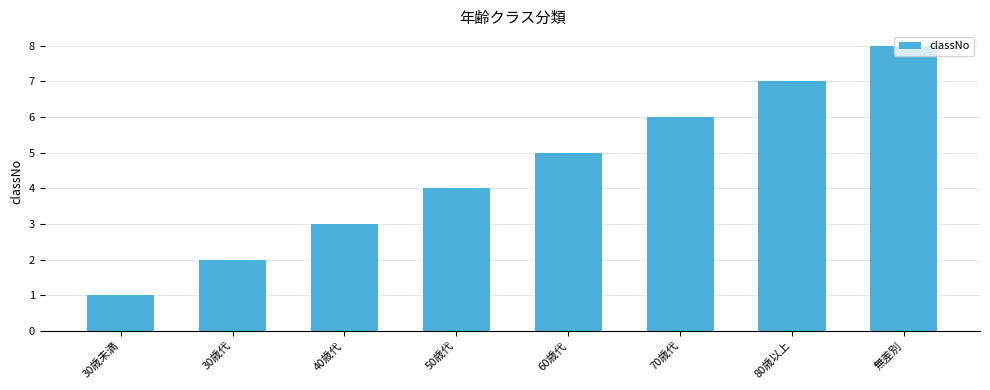

Rank the categories by value from highest to lowest.

無差別, 80歳以上, 70歳代, 60歳代, 50歳代, 40歳代, 30歳代, 30歳未満